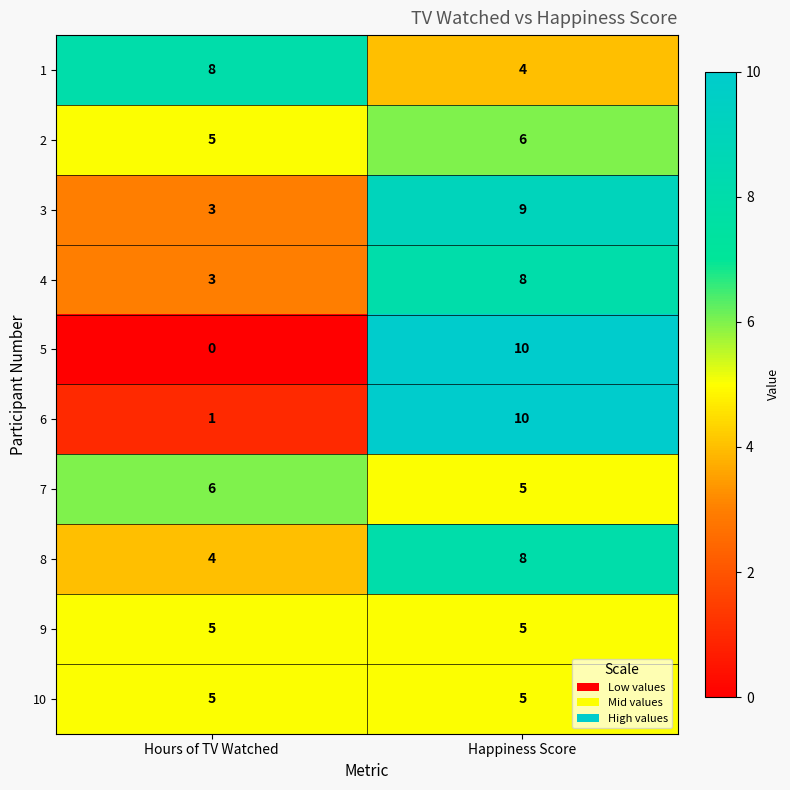

True or false: 8 has a value of 4 at Hours of TV Watched.

True